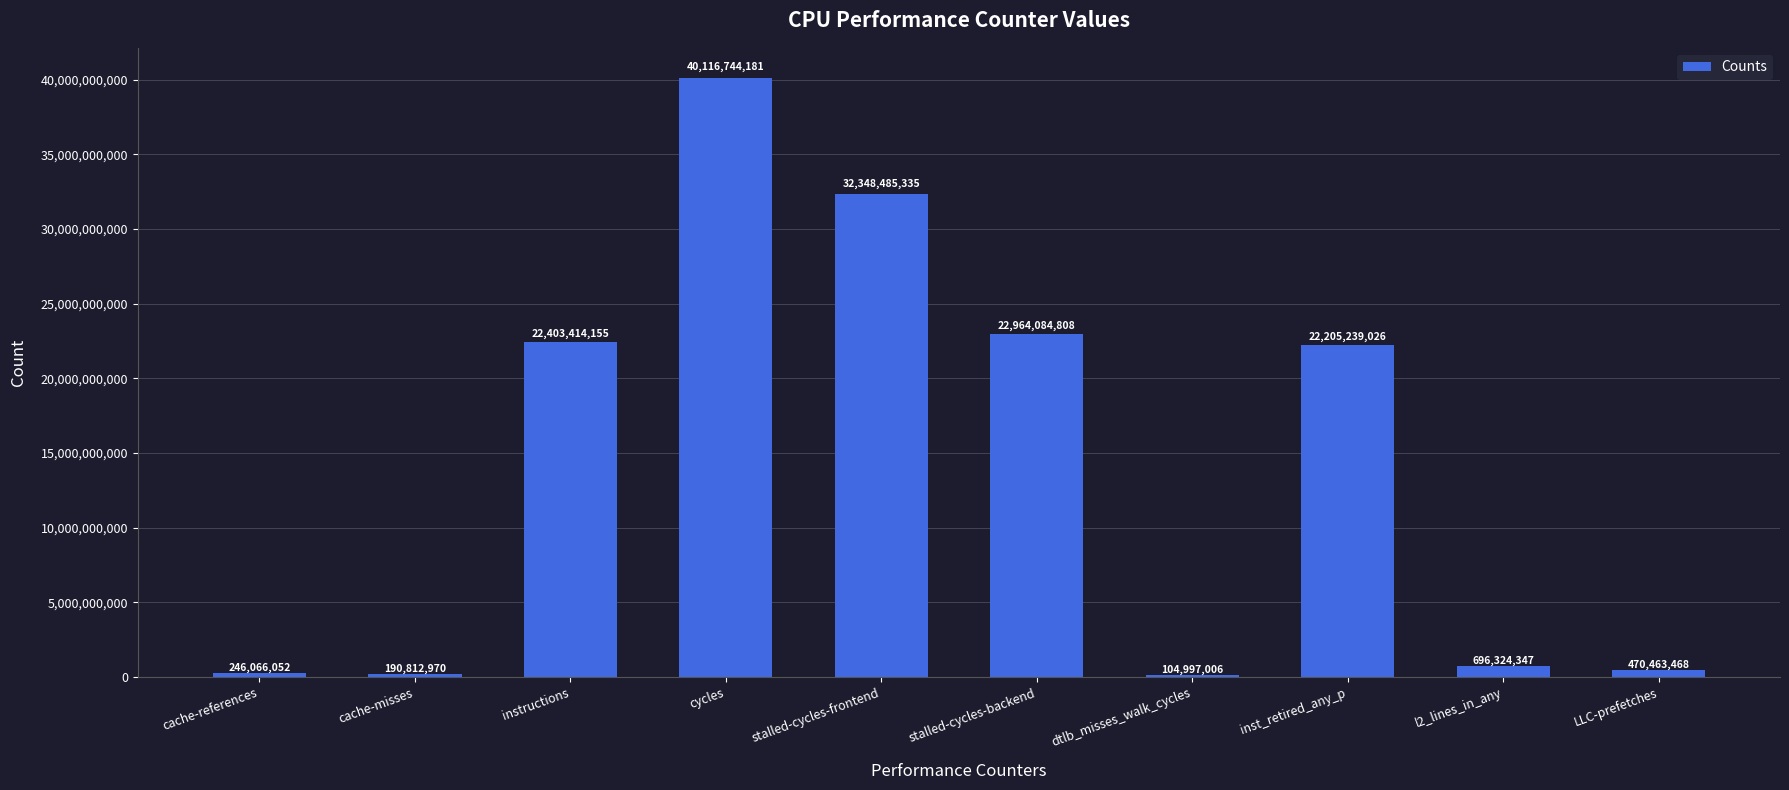

At which category does the chart reach its peak across all series?

cycles